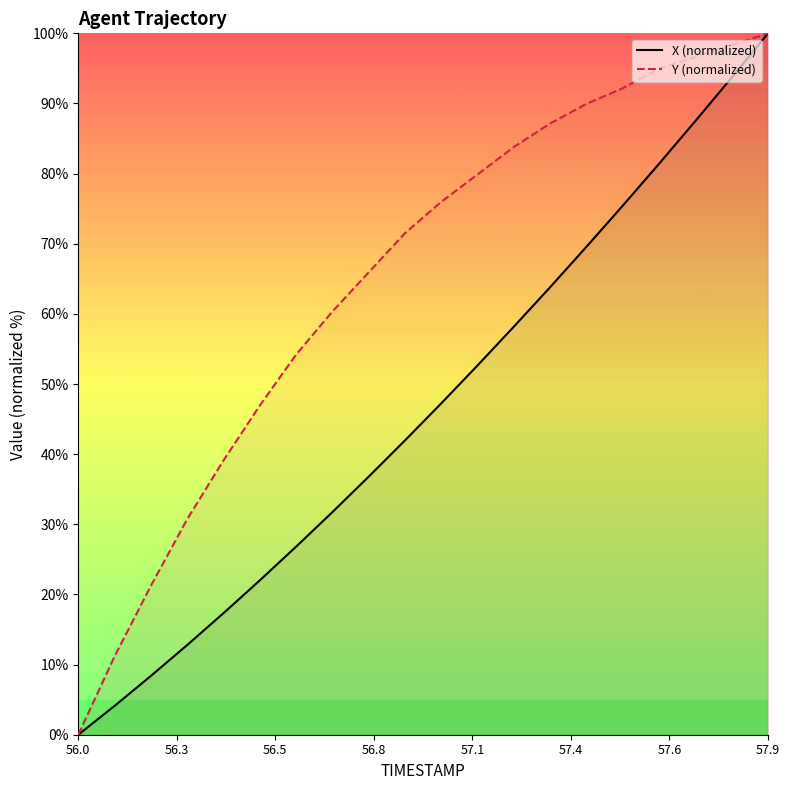

At how many categories does at least one series exceed 46?

15